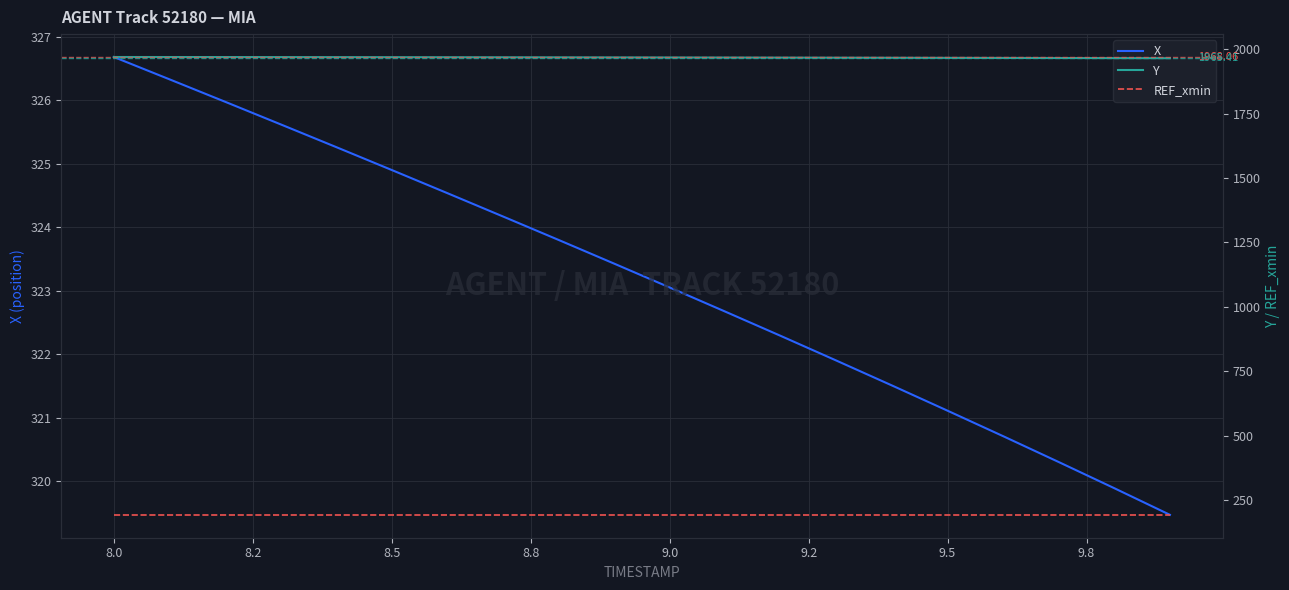

What is the sum of all X values?

6463.6